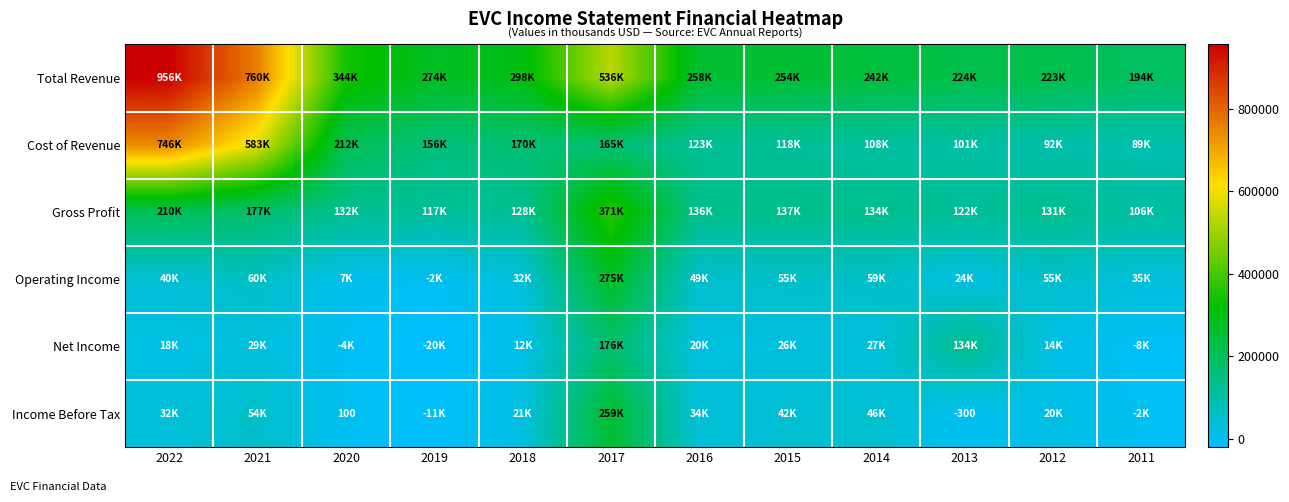

True or false: Income Before Tax has a value of 100 at 2020.

True